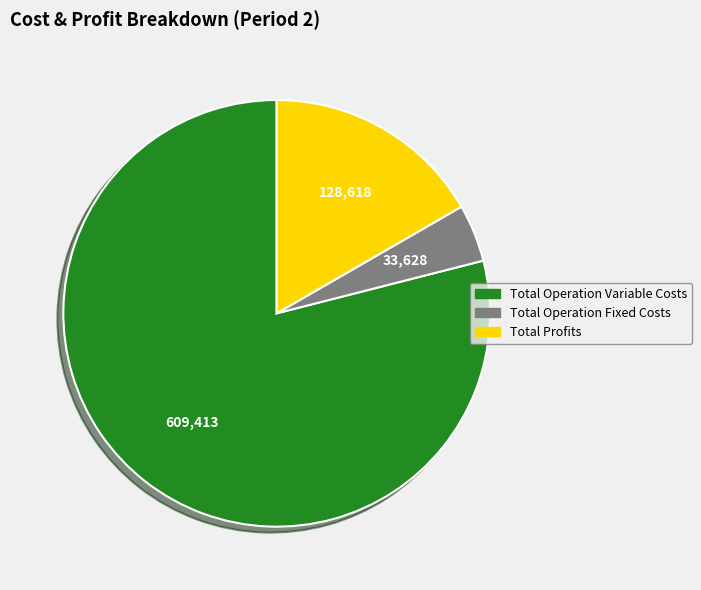

Between Total Operation Fixed Costs and Total Profits, which is larger?

Total Profits